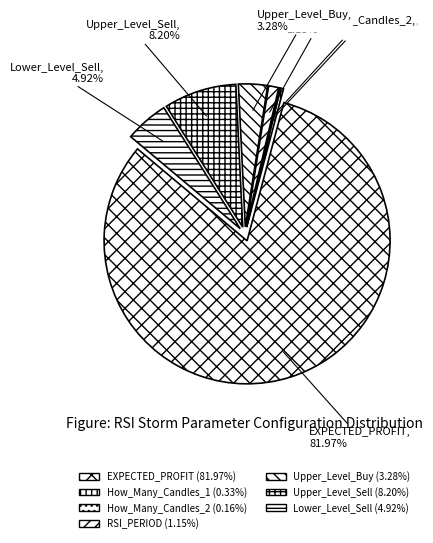

To the nearest percent, what is the combined percentage of Upper_Level_Buy and RSI_PERIOD?

4%